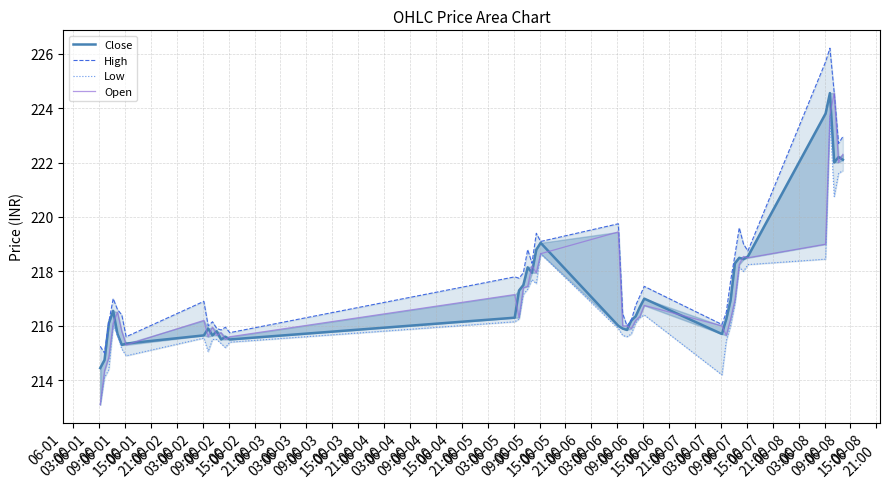

The value of Open at 06-03
03:00 is 215.6. True or false?

True